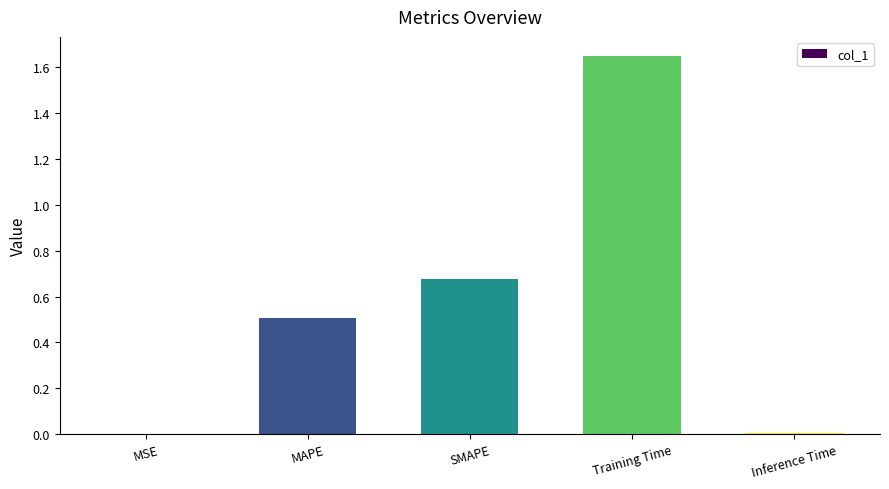

Which category has the highest value across all series?

Training Time